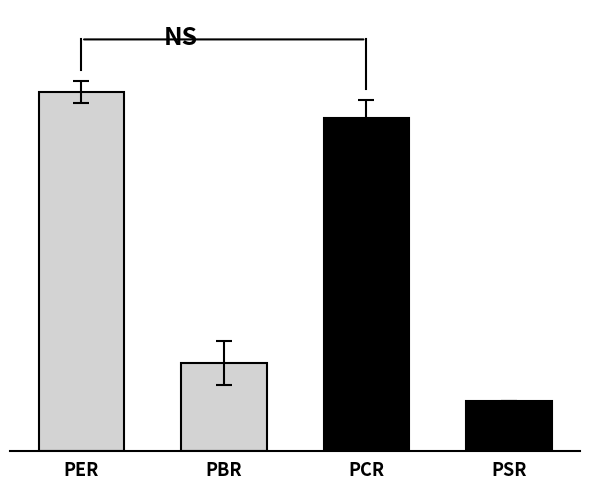

True or false: the data shows 14.2 at PCR.

False